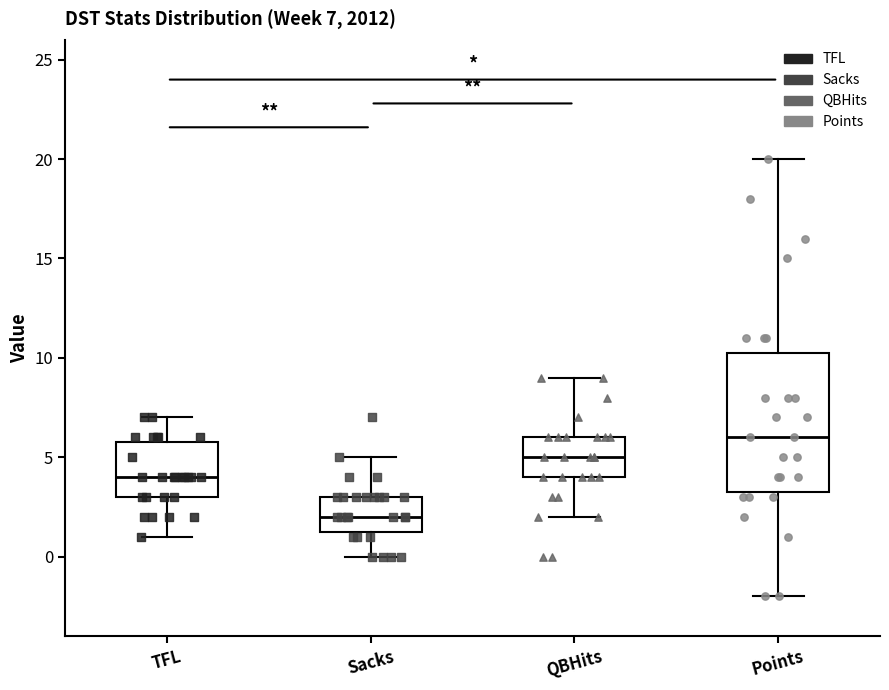

Which box's median line is the highest?

Points